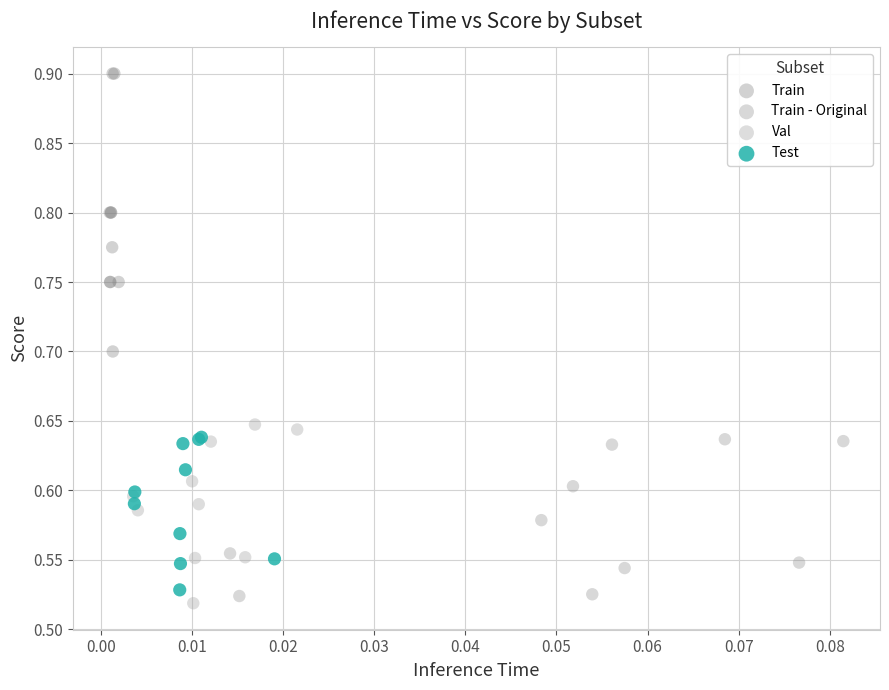

Which series has the widest spread of Y values?

Train